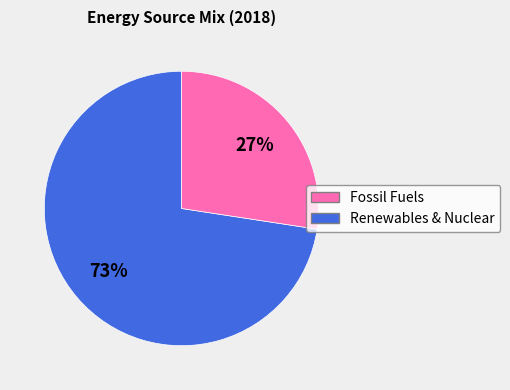

Is there any slice that represents more than half of the pie?

Yes